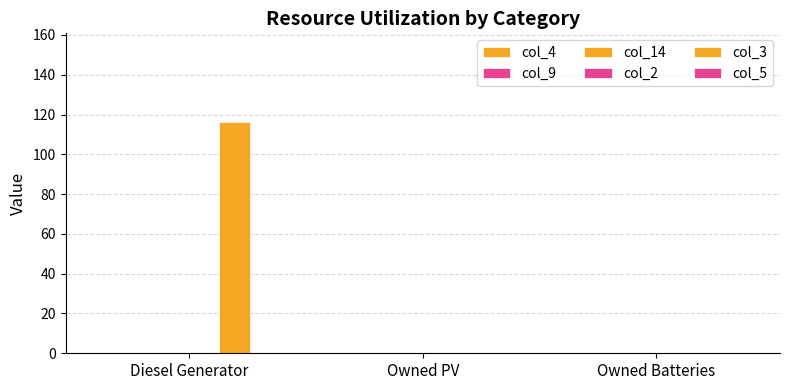

Reading right to left, transcribe all the data shown in this chart.

col_4: 0	0	0
col_9: 0	0	0
col_14: 0	0	0
col_2: 0	0	0
col_3: 0	0	116
col_5: 0	0	0